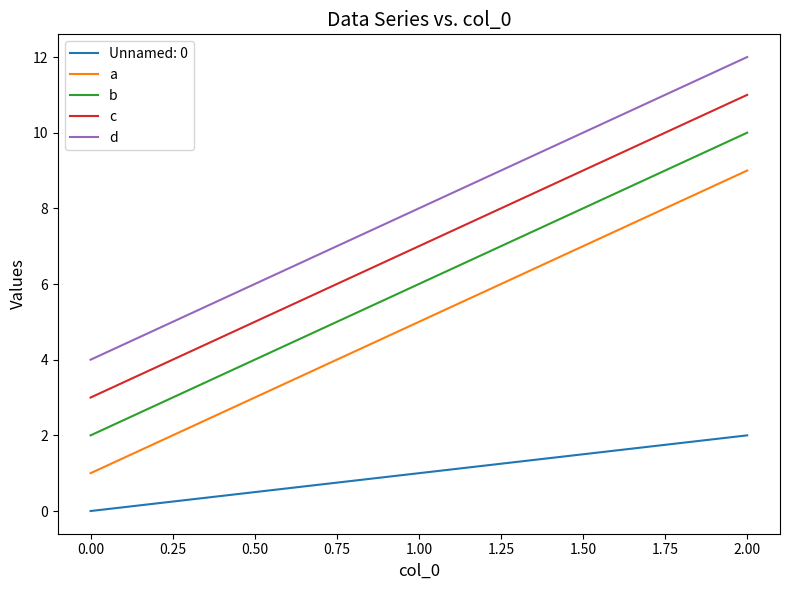

At which category is the sum across all series the highest?

2.00